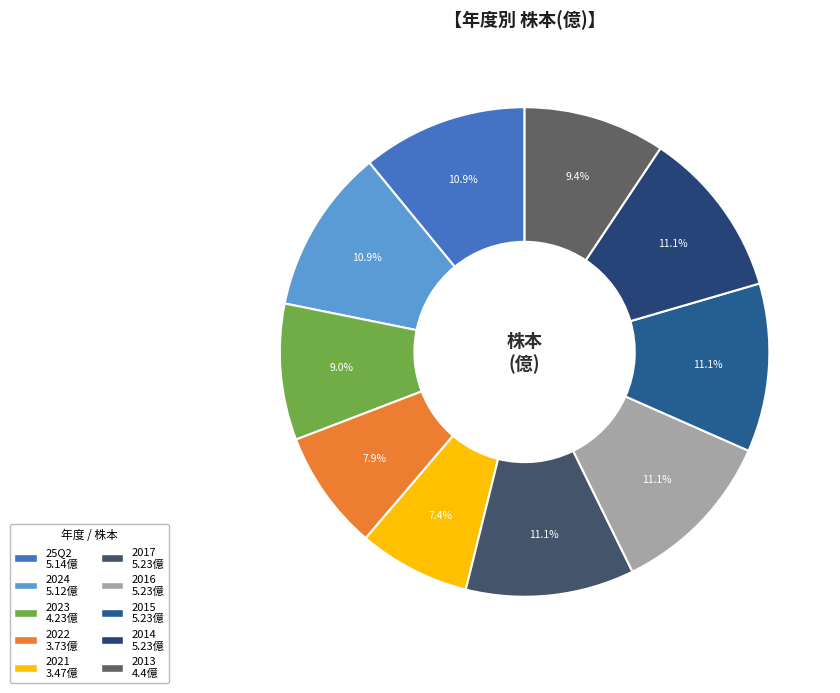

What is the change in value from 2023 to 2017?

+1.0